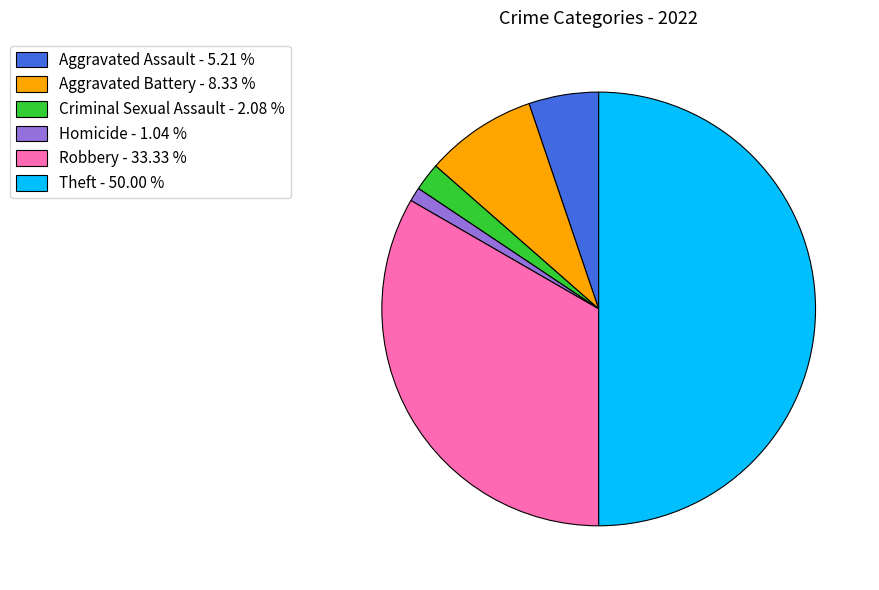

Which slice is the smallest?

Homicide - 1.04 %